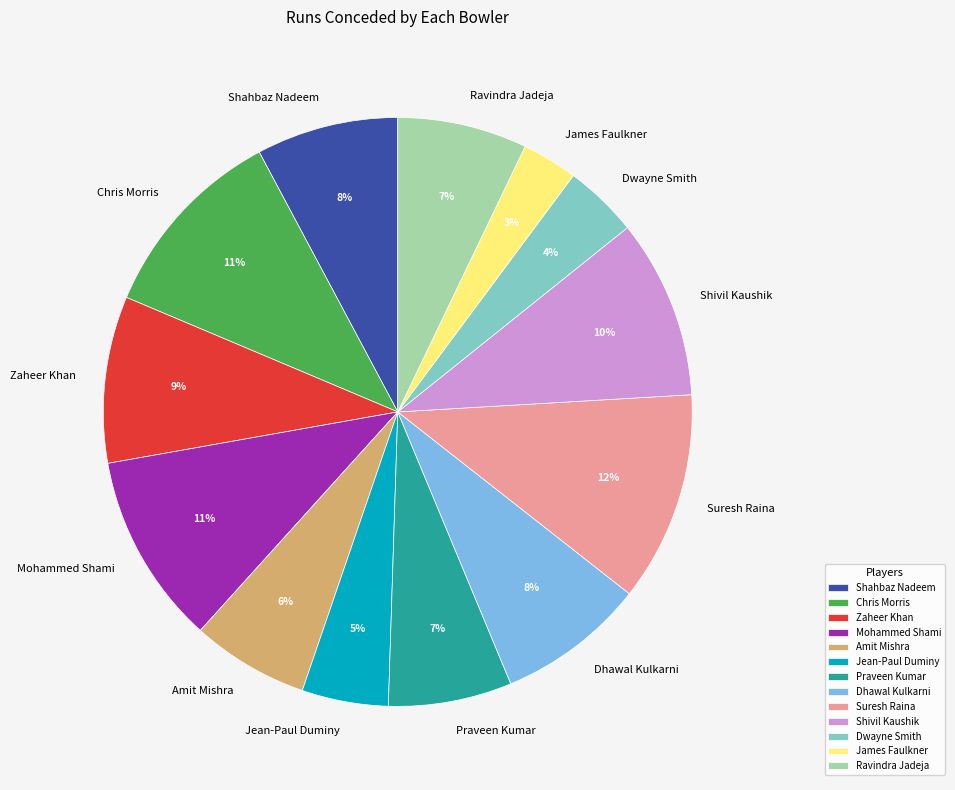

To the nearest percent, what is the combined percentage of Zaheer Khan and Dhawal Kulkarni?

17%